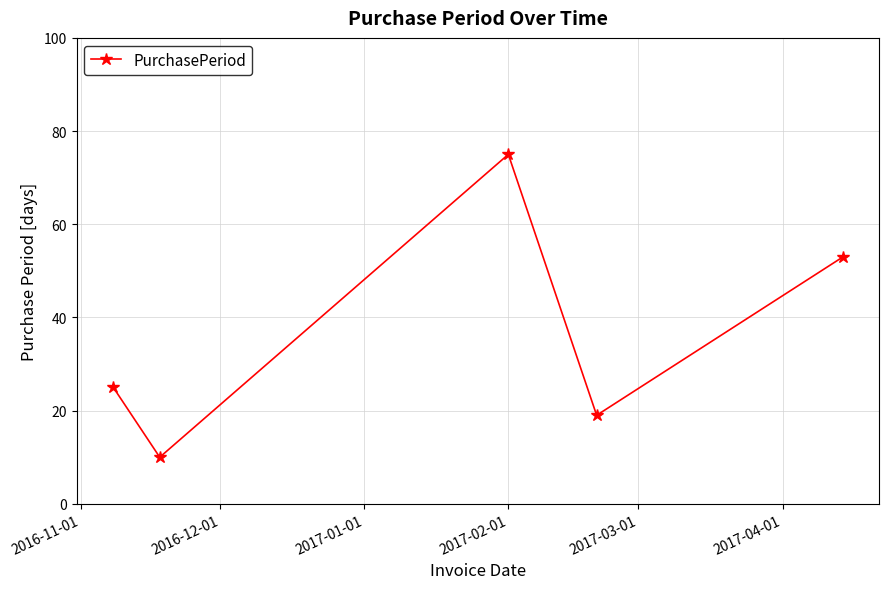

How many interior local peaks (higher than both neighbors) does the data have?

1